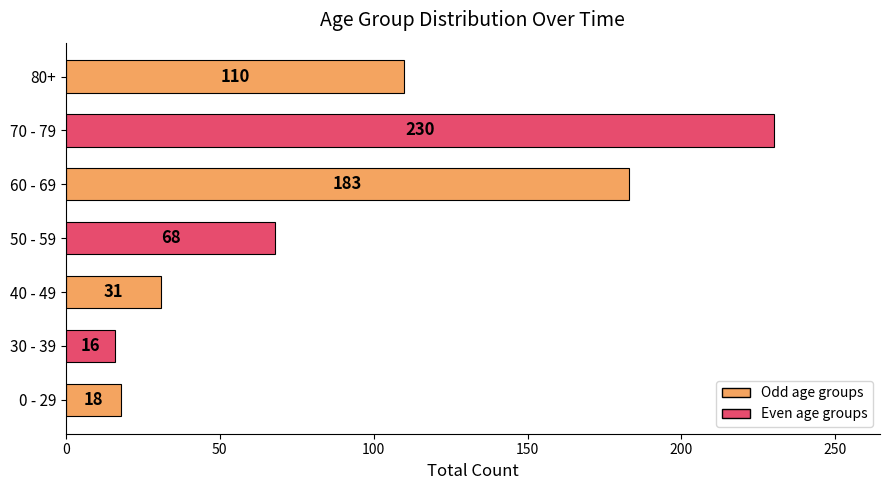

What is the difference between the second highest and minimum values?

167